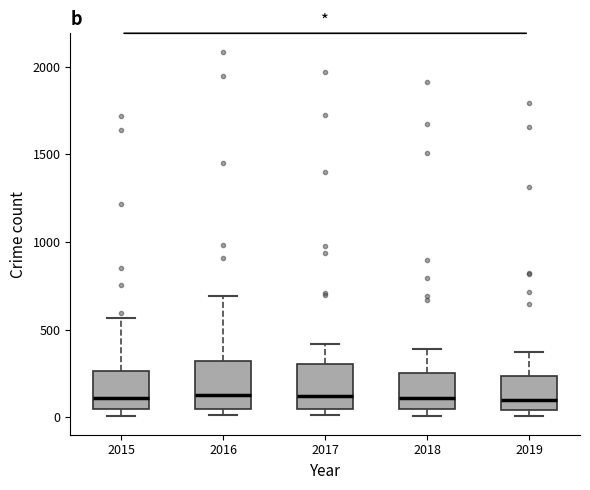

Reading left to right, transcribe this box plot: for each box, give where its median line is, the range the box spans, and where its two whiskers end, as read against the y-axis. The values are not printed on the chart, so give them approximately, as read against the axis.

2015: median 100, box 50 to 250, whiskers 0 to 550
2016: median 150, box 50 to 300, whiskers 0 to 700
2017: median 100, box 50 to 300, whiskers 0 to 400
2018: median 100, box 50 to 250, whiskers 0 to 400
2019: median 100, box 50 to 250, whiskers 0 to 400